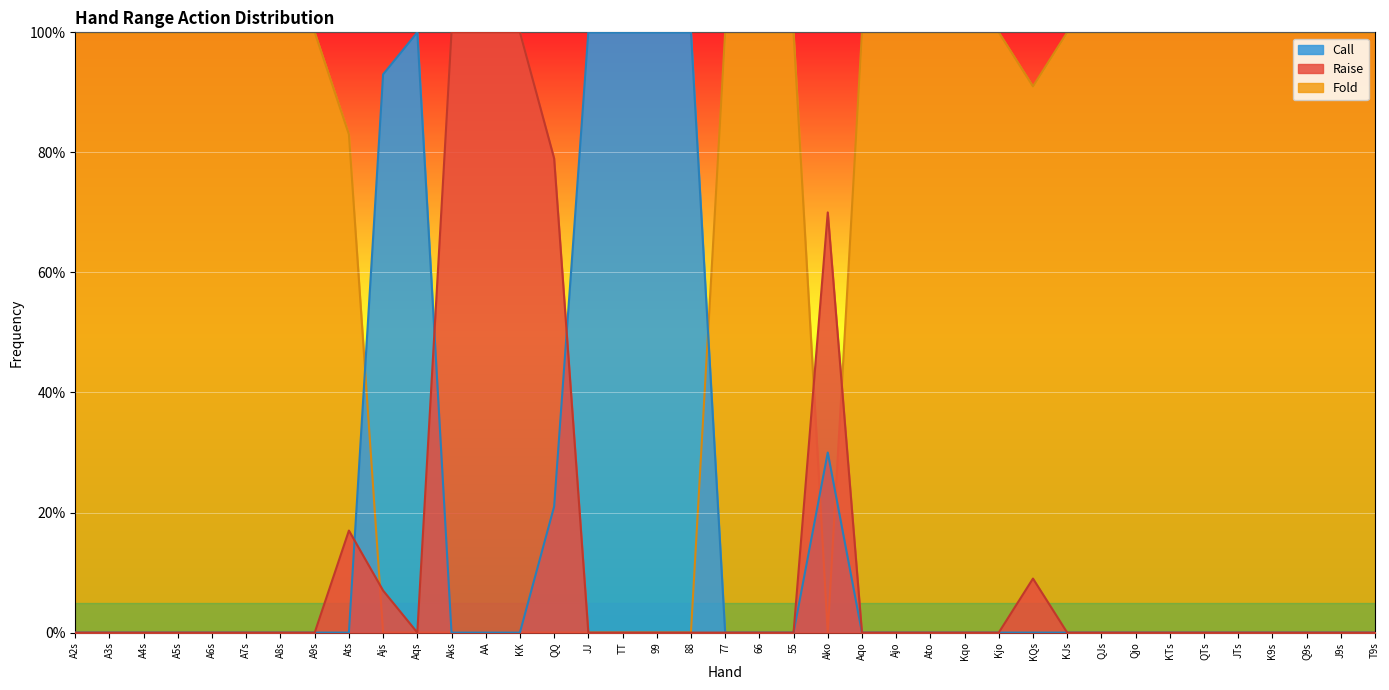

Which series has the largest range (max minus min)?

Raise